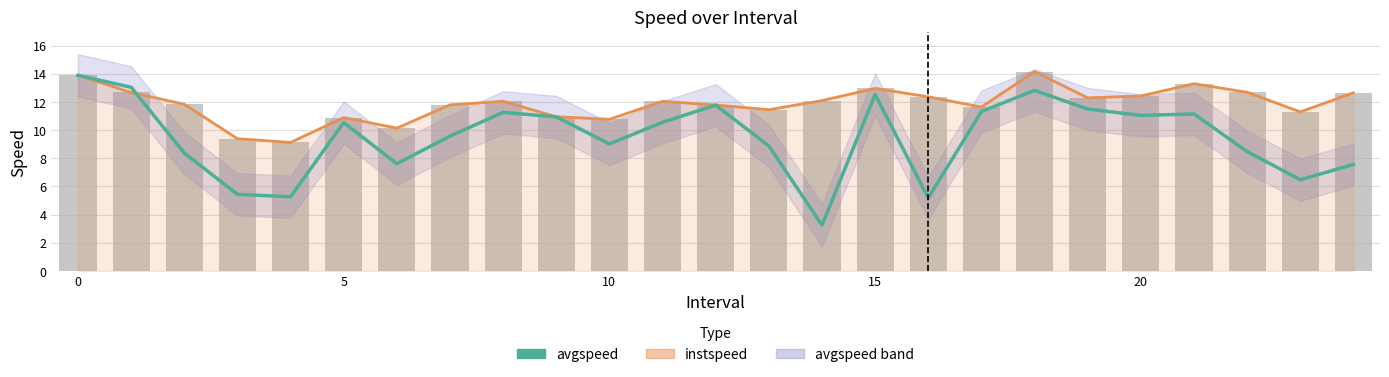

What is the total value across all series at 5?

20.2